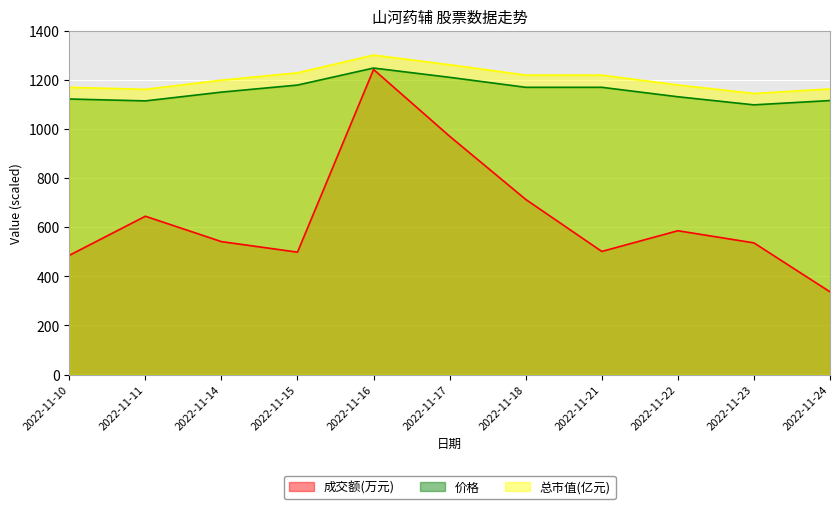

How many values in the 价格 series are below 1149?

5